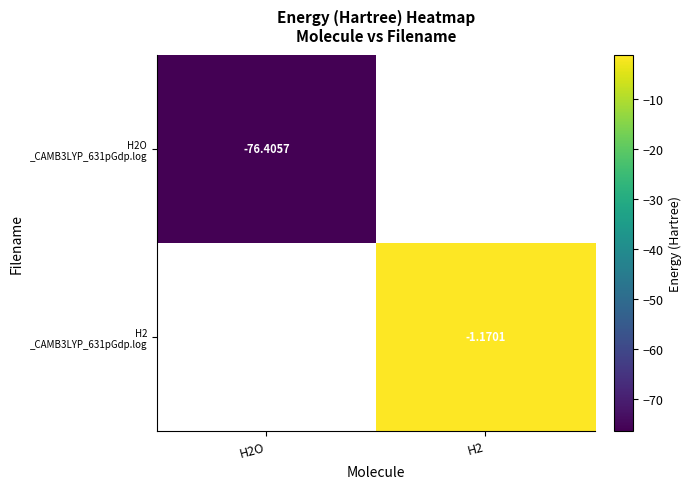

The value of H2 _CAMB3LYP_631pGdp.log at H2O is 0.7. True or false?

False